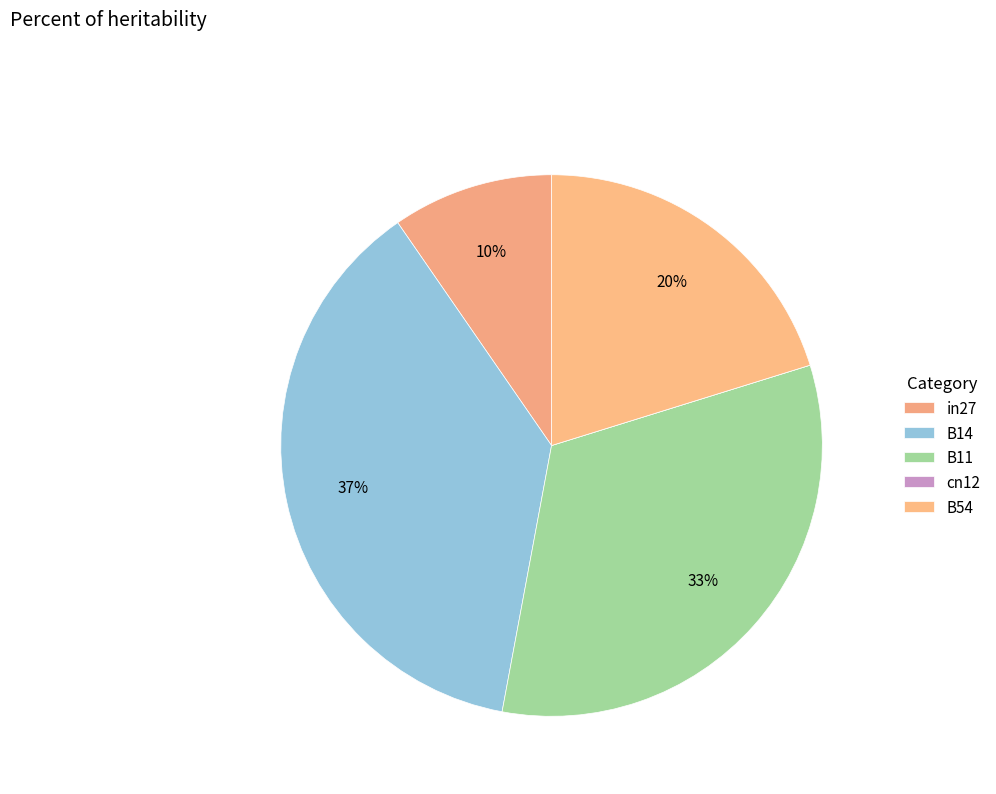

What percentage is the B14 slice, to the nearest percent?

37%